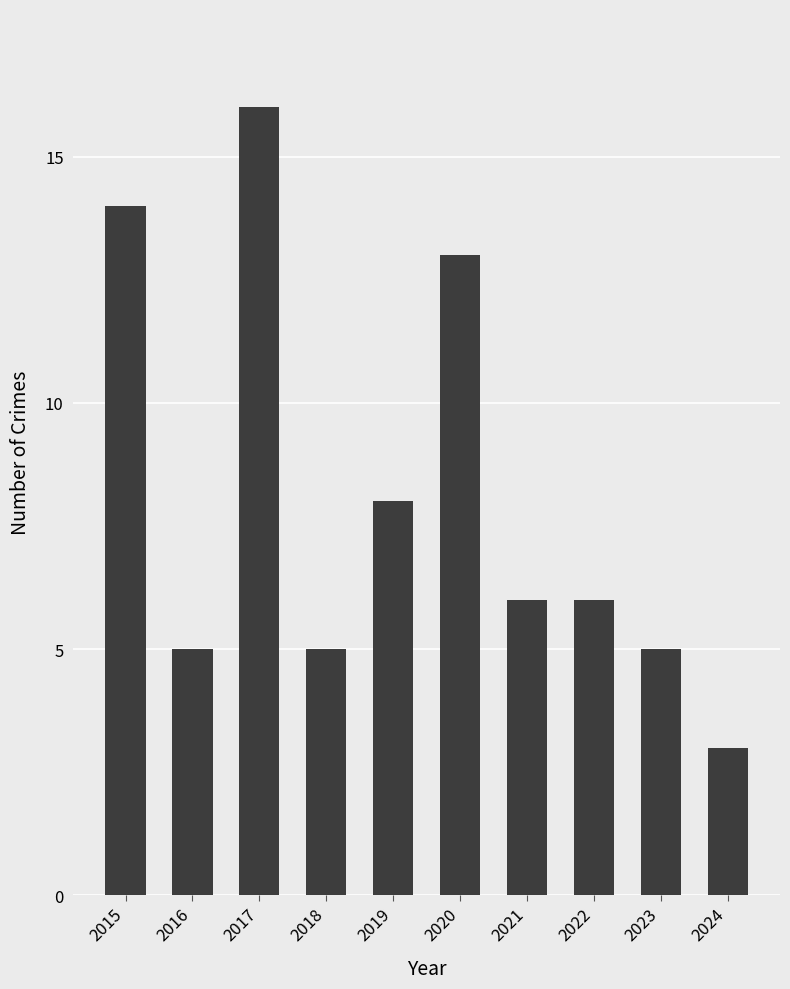

How many bars are there in total?

10